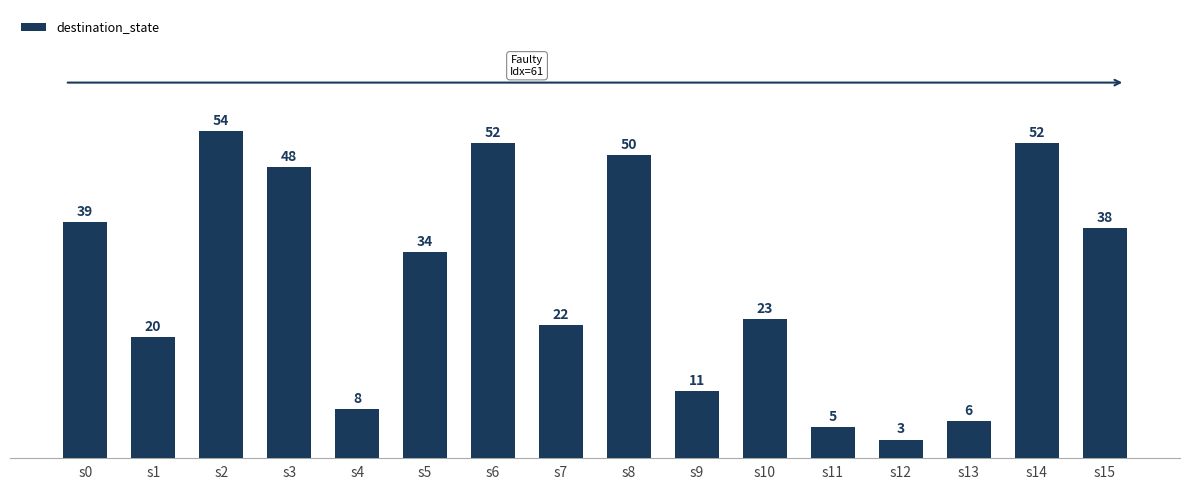

What is the change in value from s9 to s10?

+12